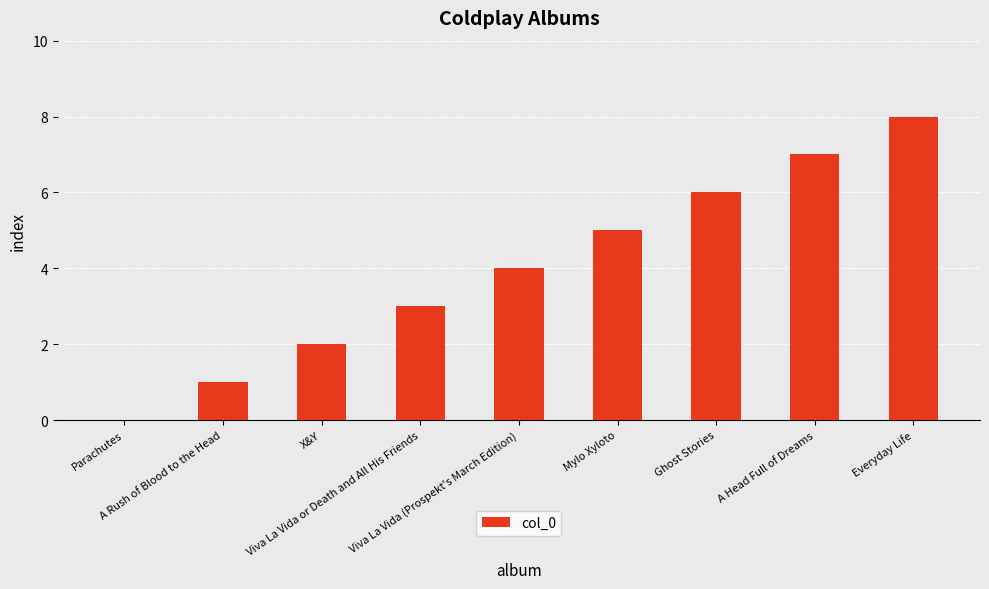

What is the greatest value displayed?

8